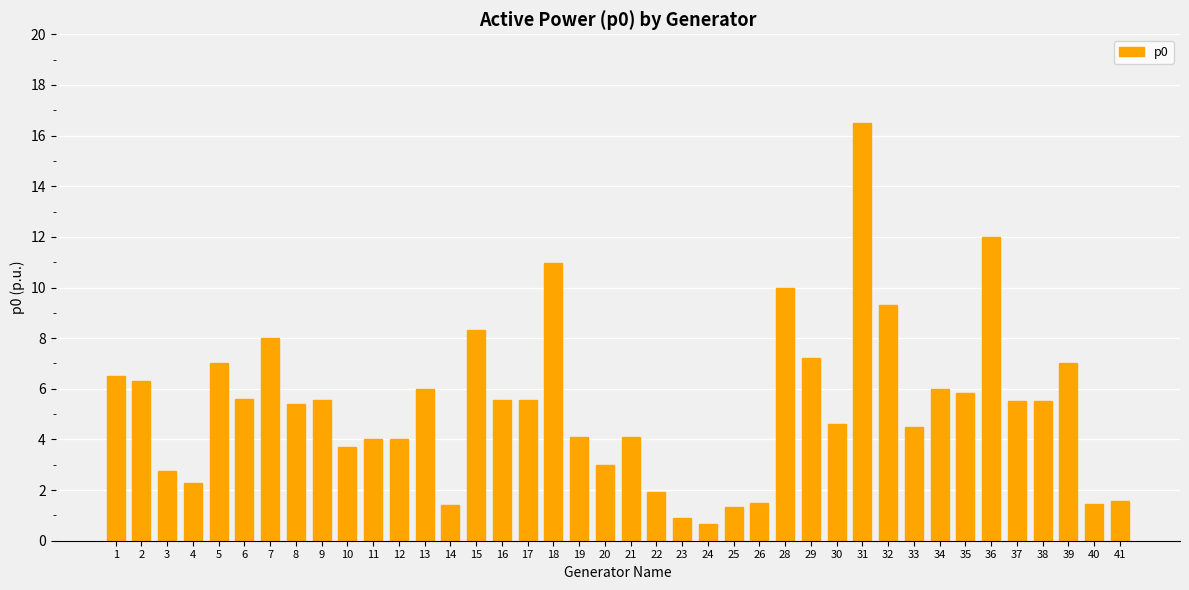

What is the average value?

5.3